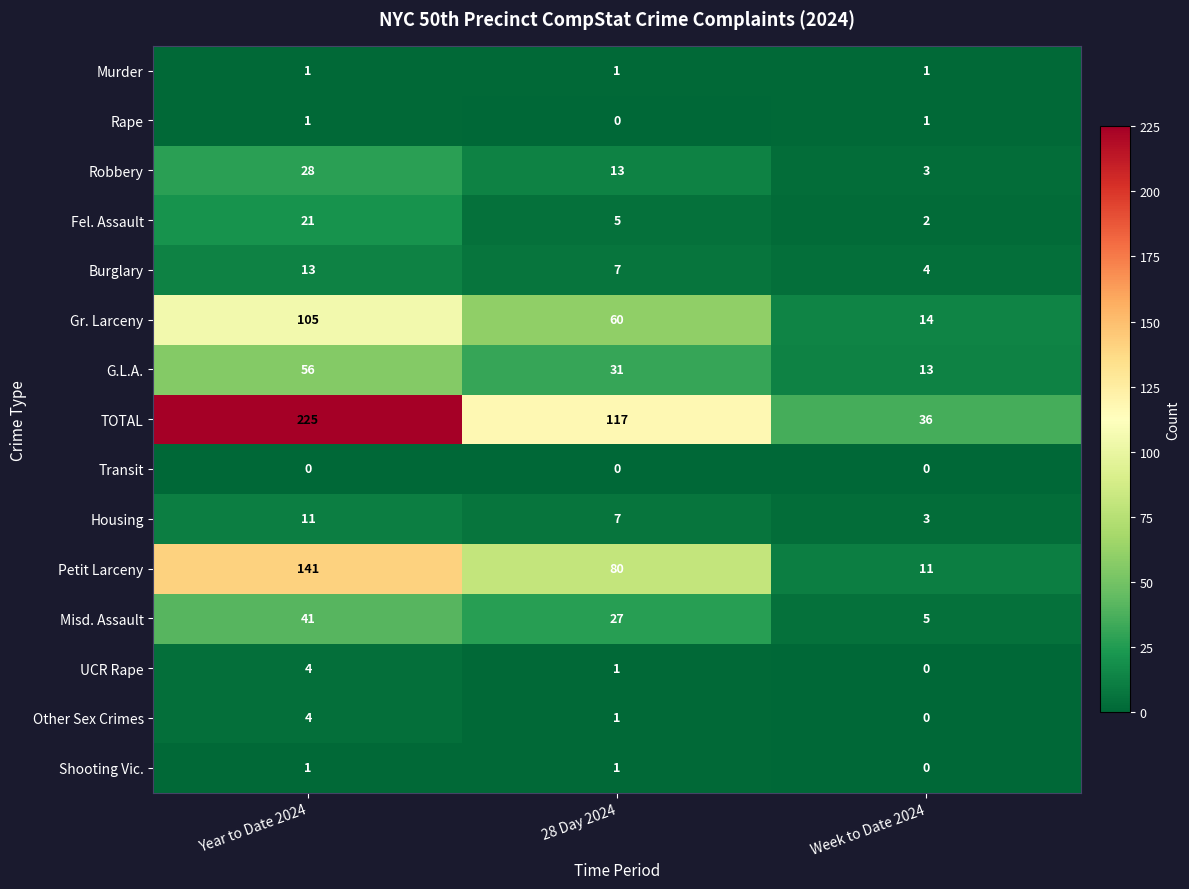

At which label does Gr. Larceny reach its peak?

Year to Date 2024